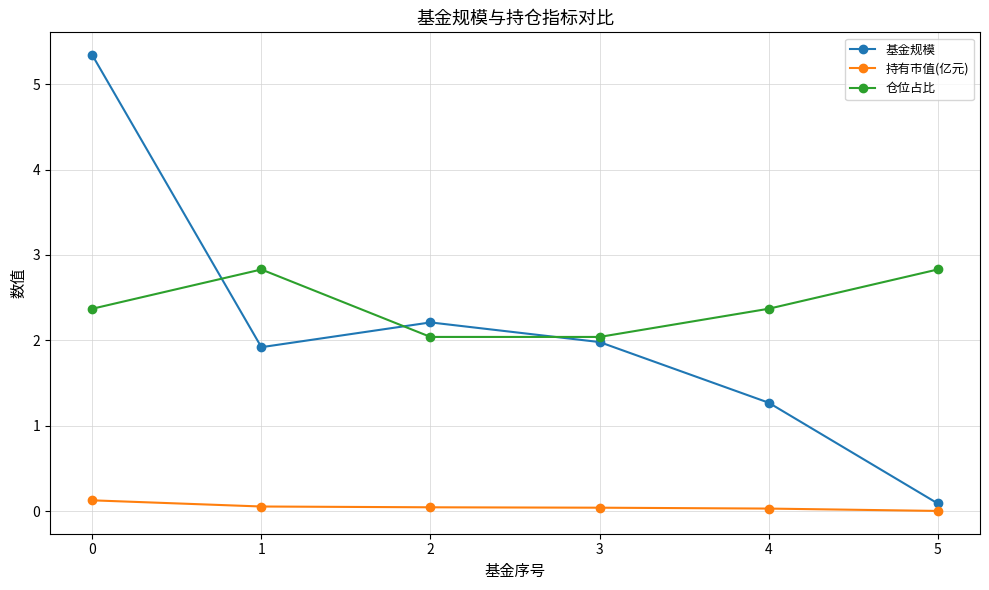

What is the sum of the 持有市值(亿元) values at 5 and 1?

0.1